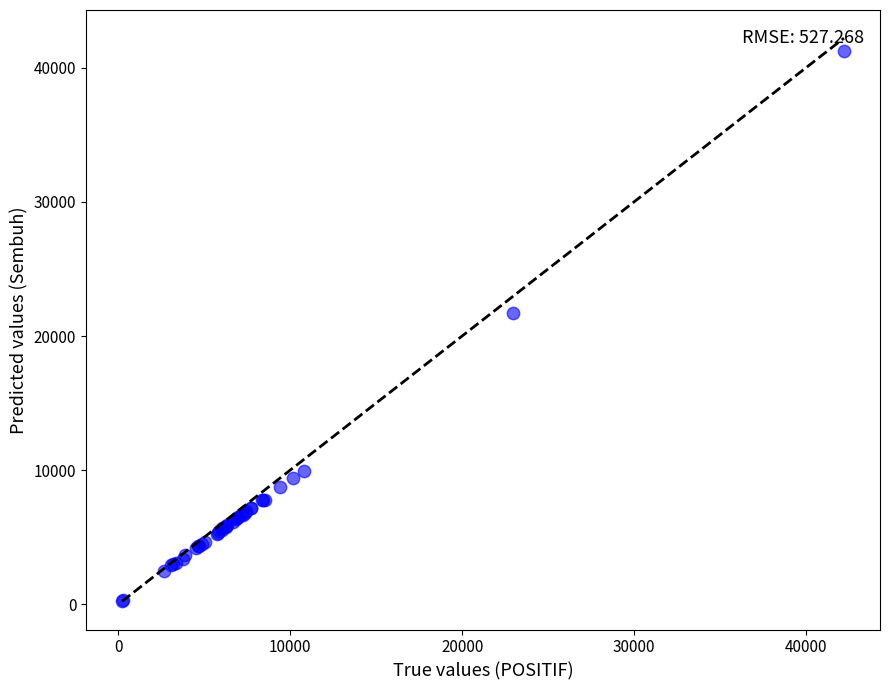

What Y value in the scatter plot is closest to 20740?

21705